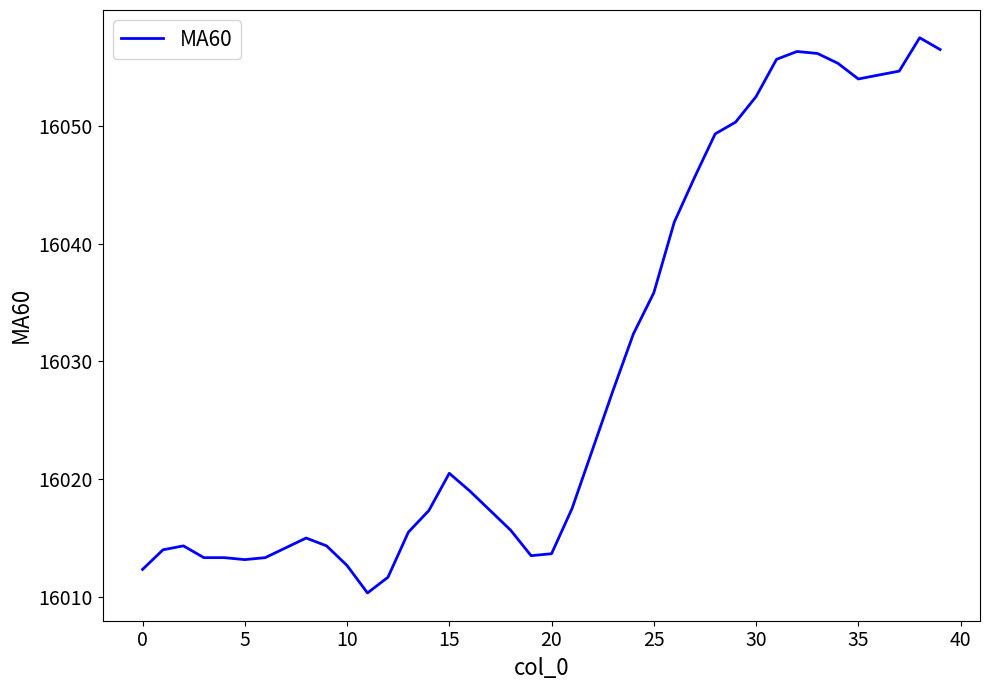

What is the difference between the maximum and minimum values?

47.2